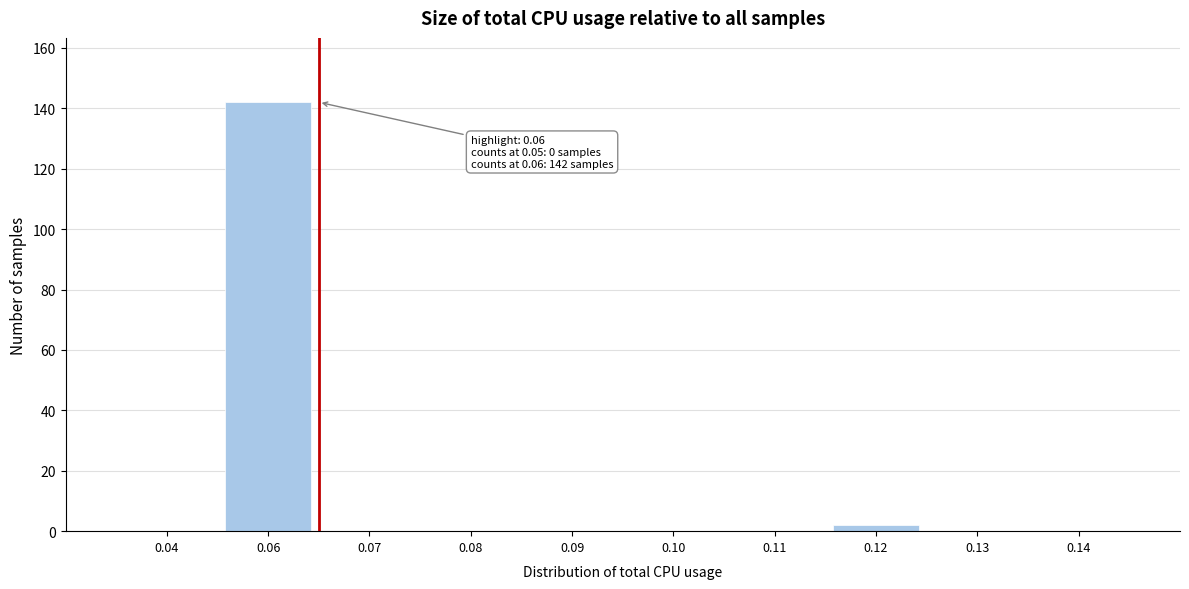

Reading right to left, list all the values displayed in this chart.

0.14=0	0.13=0	0.12=2	0.11=0	0.10=0	0.09=0	0.08=0	0.07=0	0.06=142	0.04=0